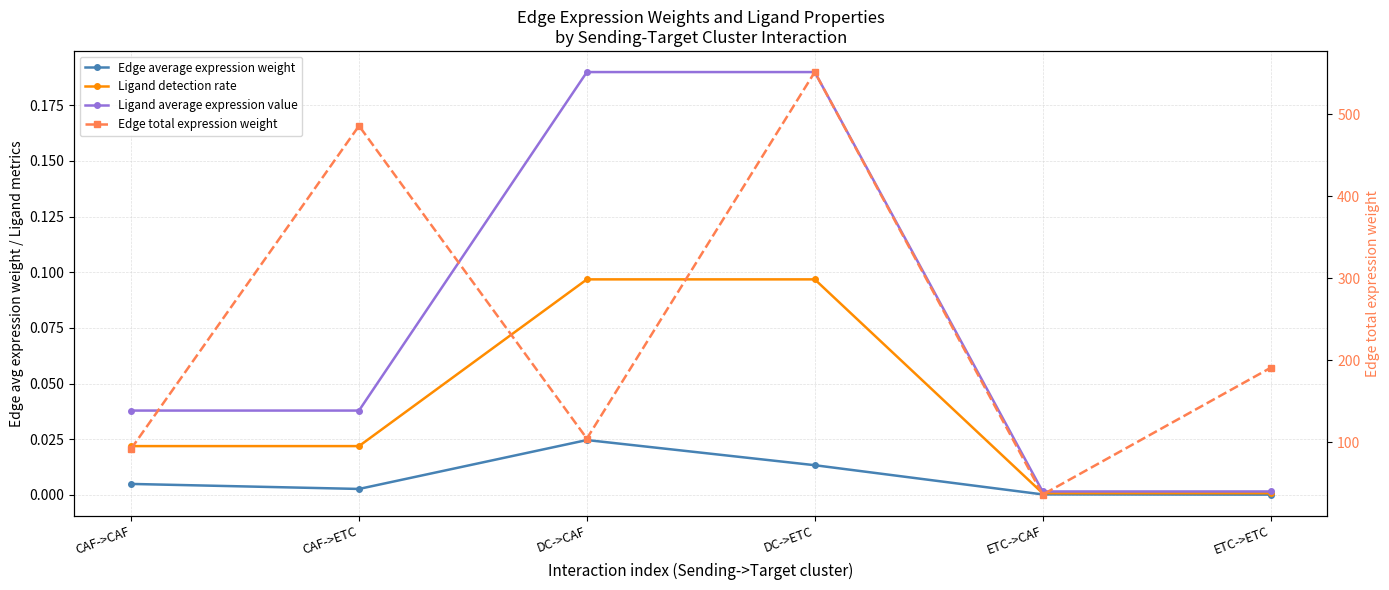

What position from the left is CAF->CAF?

1